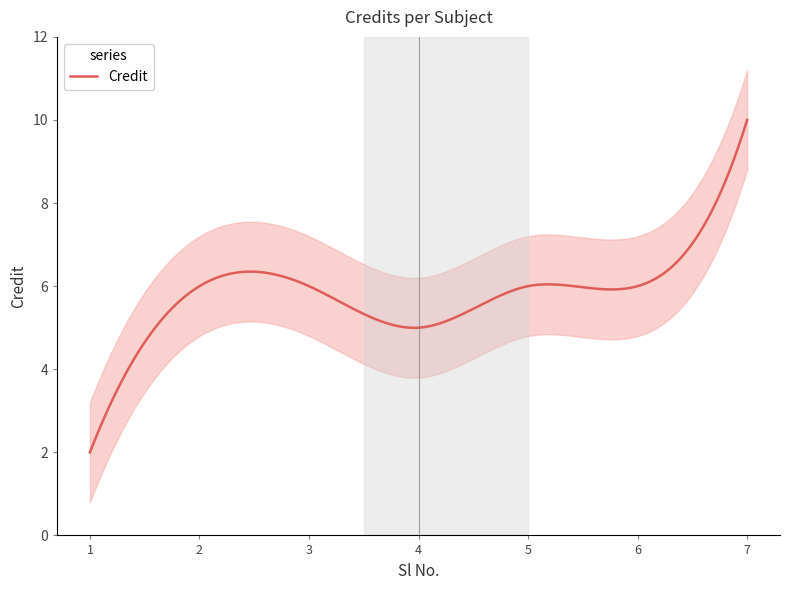

Where is the data nearest to the value 6?

2